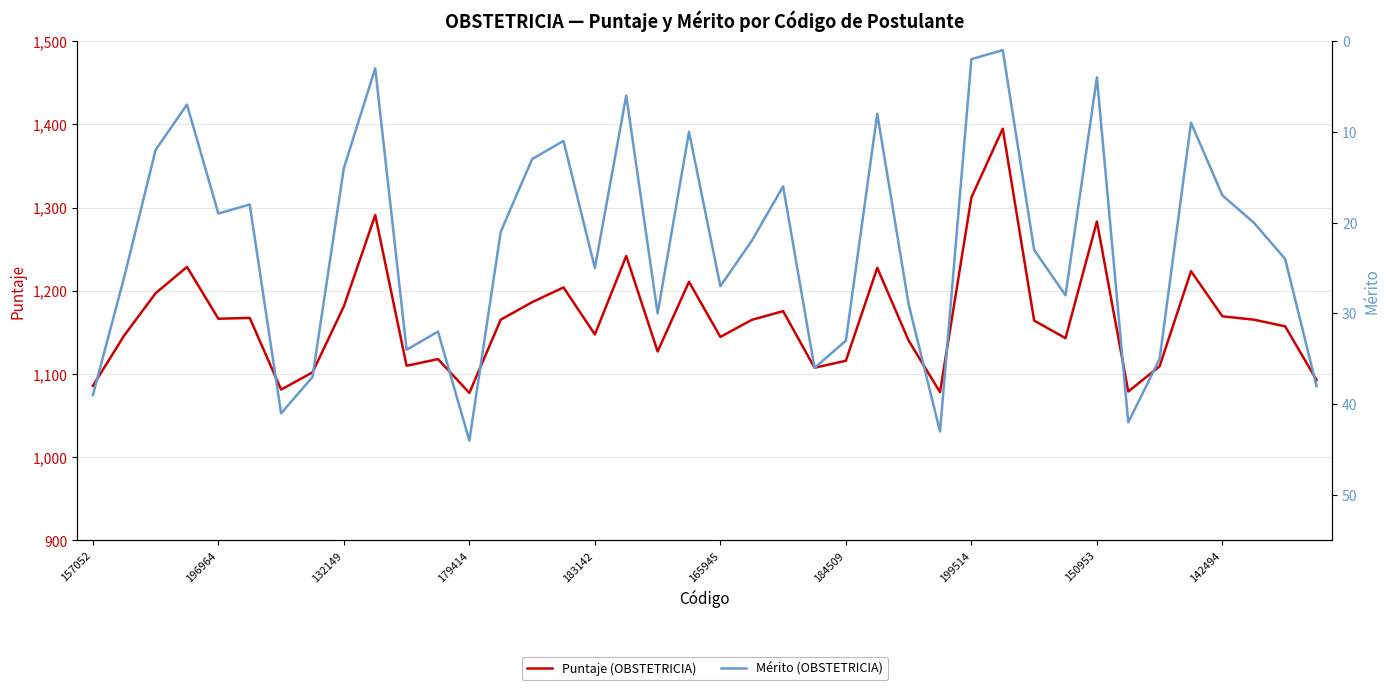

What is the difference between the maximum and minimum values in the merito series?

43.0